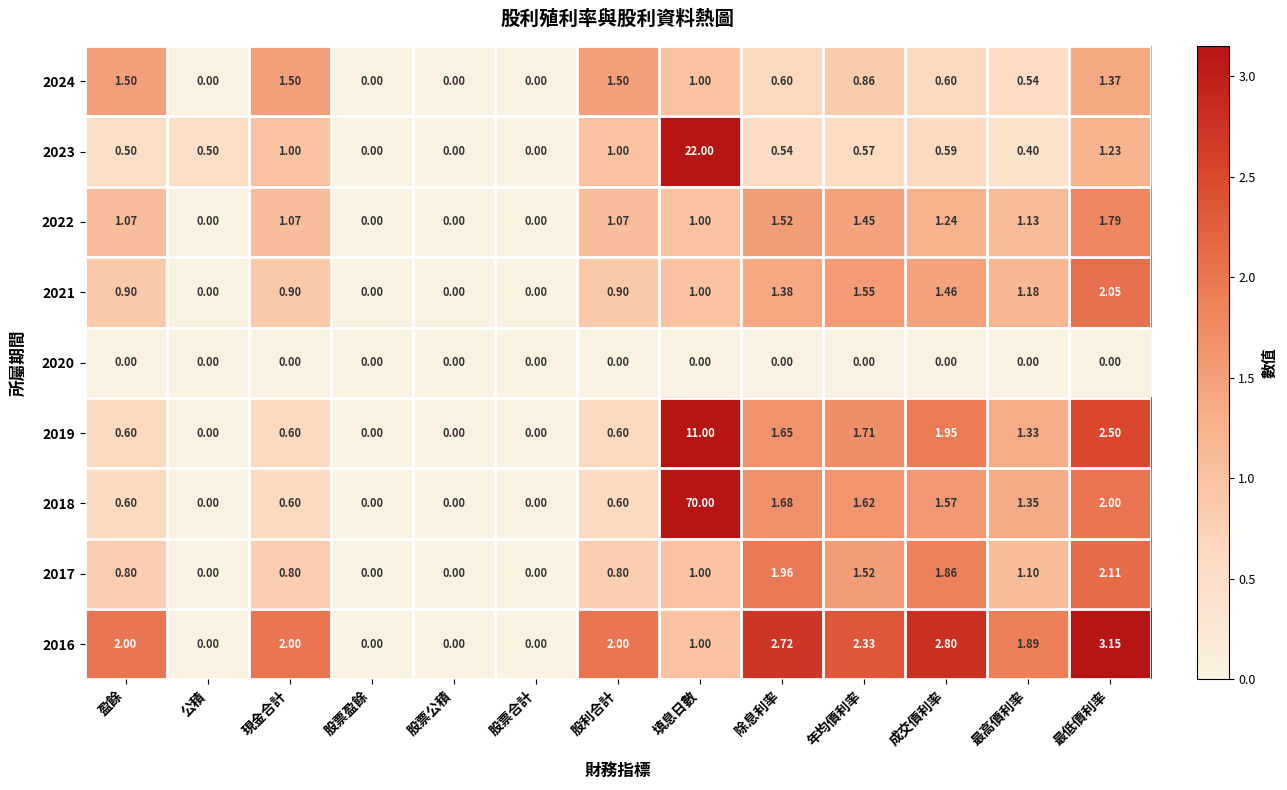

At which category is the sum across all series the highest?

填息日數